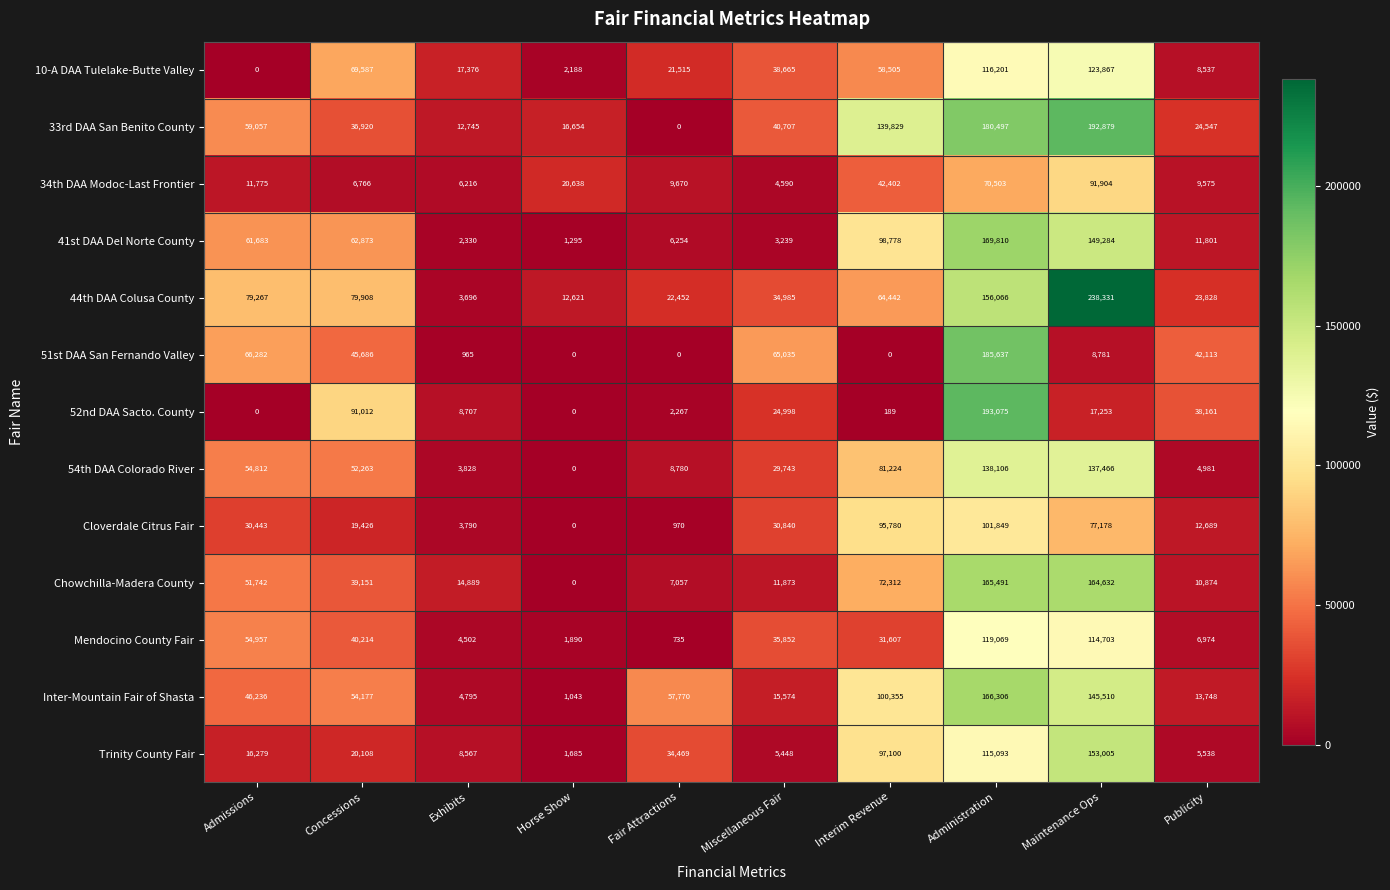

Which category has the highest value across all series?

Maintenance Ops